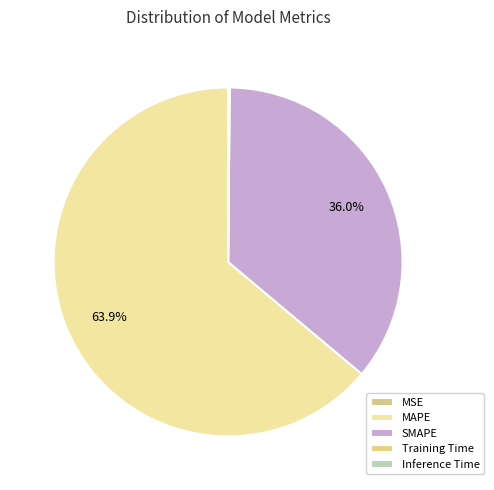

Is it true that Inference Time is 1% of the pie?

False